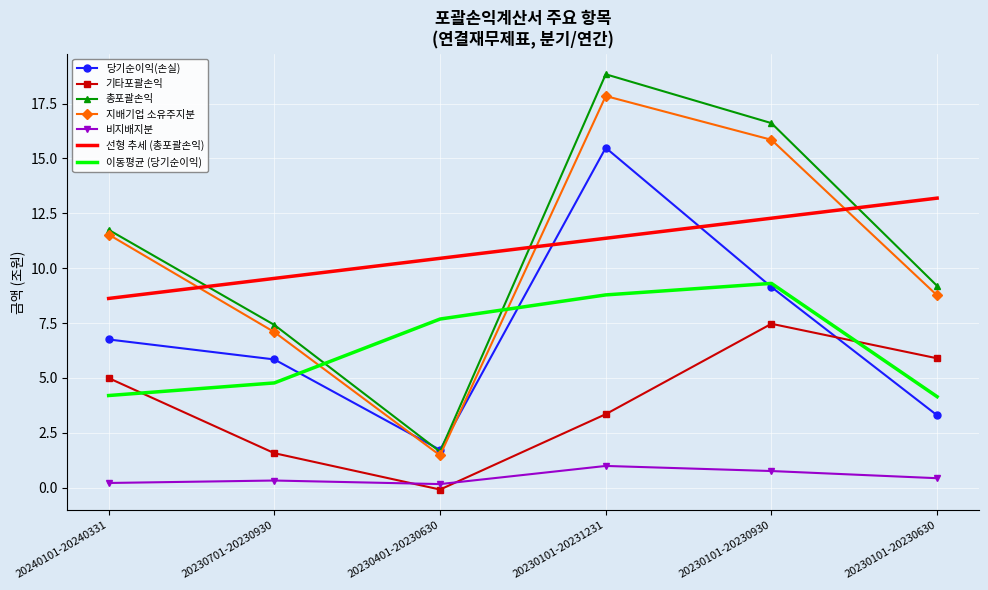

Rank the series by their maximum value, from highest to lowest.

총포괄손익, 지배기업 소유주지분, 당기순이익(손실), 선형 추세 (총포괄손익), 이동평균 (당기순이익), 기타포괄손익, 비지배지분